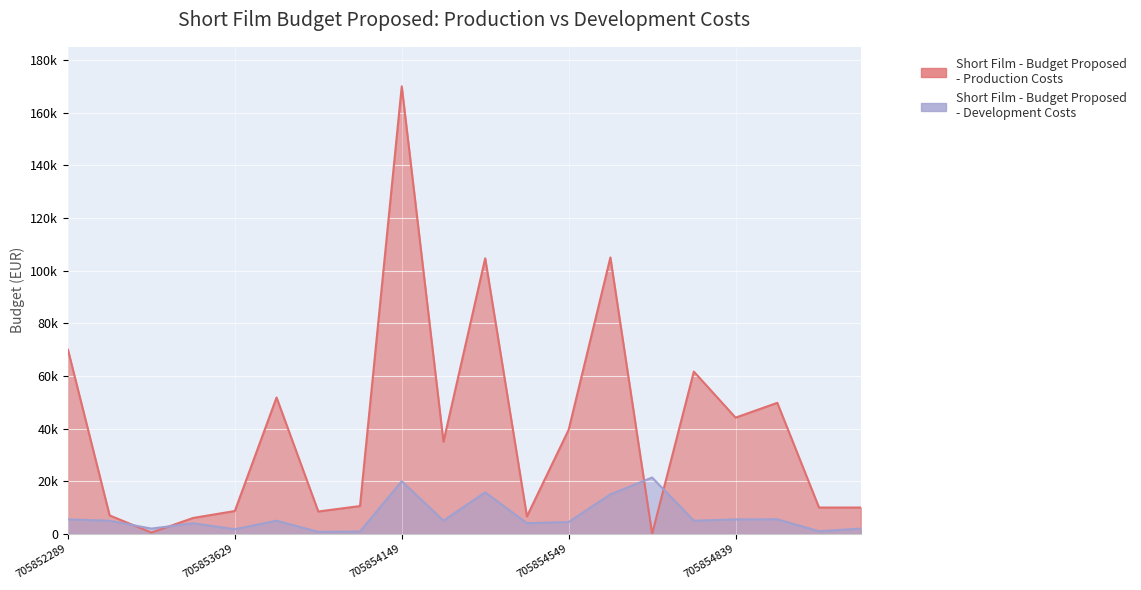

True or false: Short Film - Budget Proposed - Development Costs has a value of 21400.0 at 705854649.

True